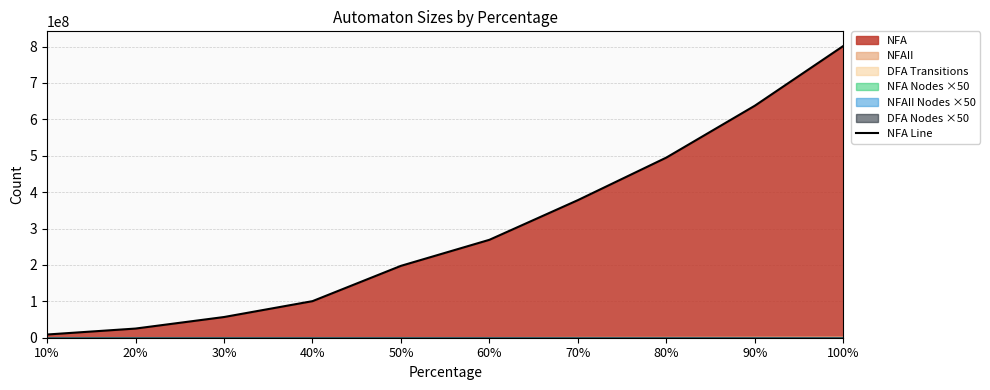

What is the change in value from 30% to 100%?

+744928230